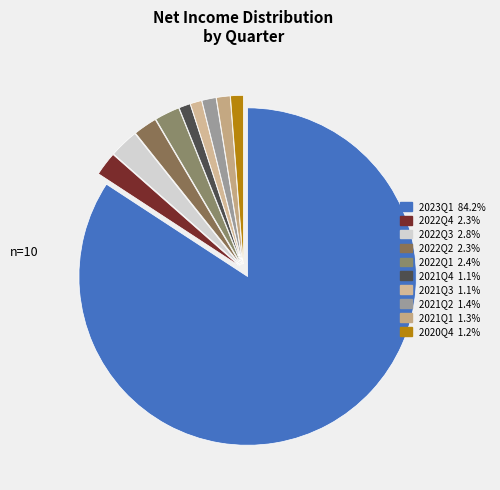

Count the number of slices in the pie.

10